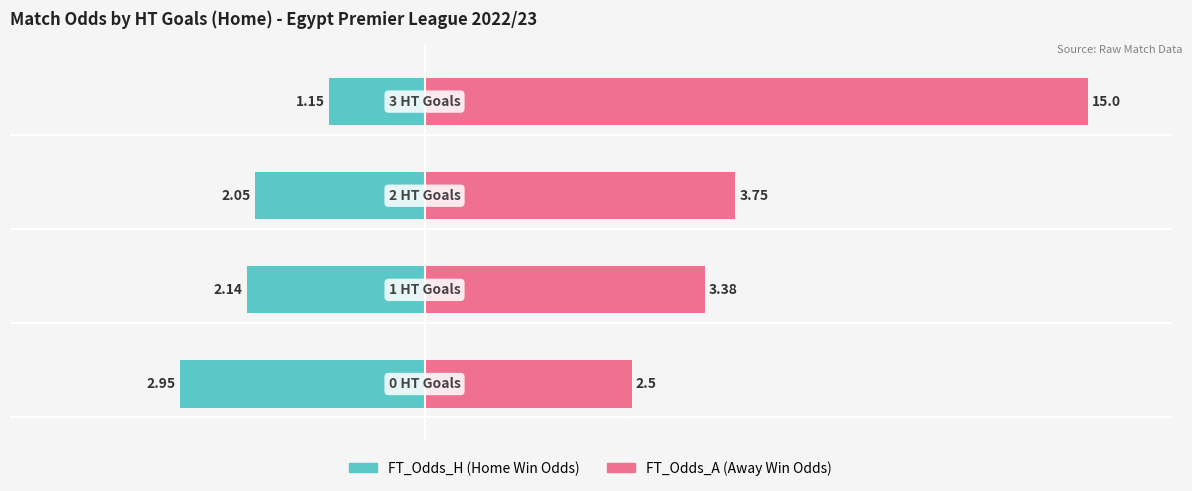

What is the minimum value for FT_Odds_A?

2.5